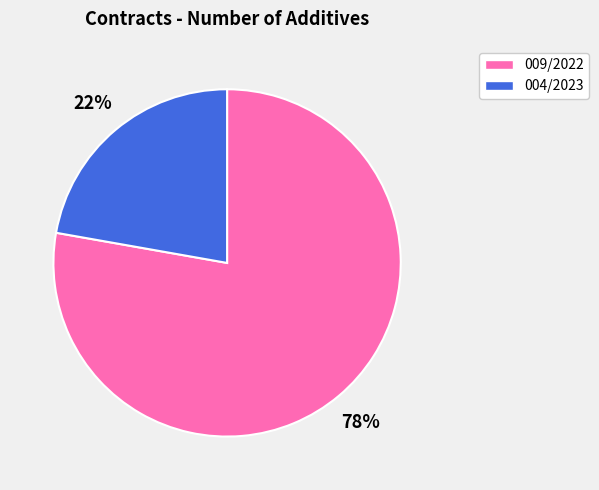

What is the ratio of the value at 009/2022 to the value at 004/2023?

3.5